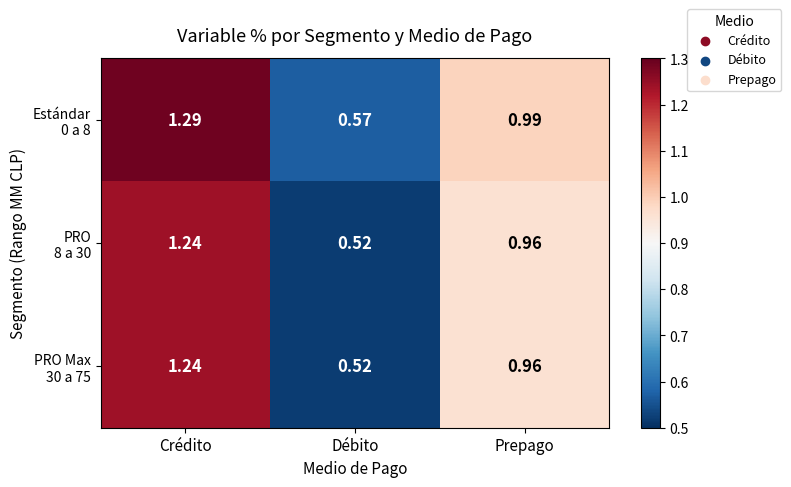

At how many categories does at least one series exceed 0?

3